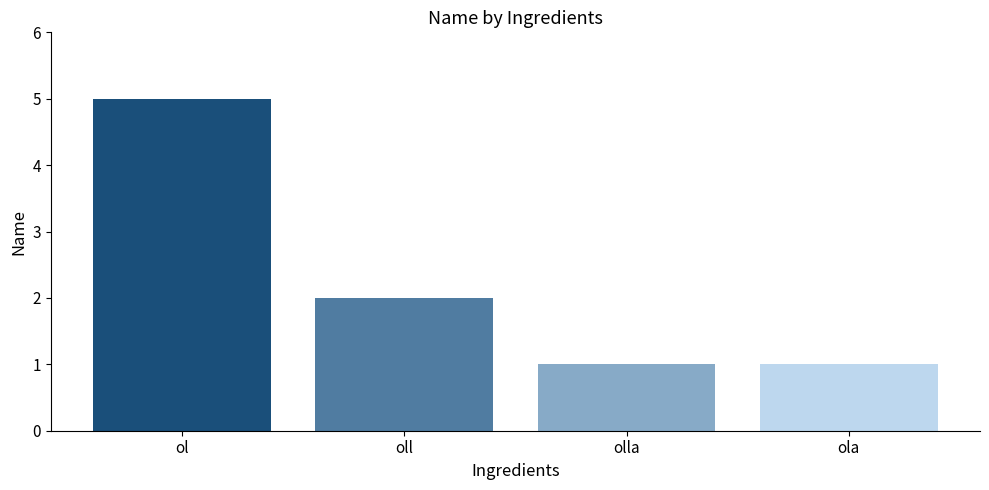

What is the value of the 3rd bar from the left?

1